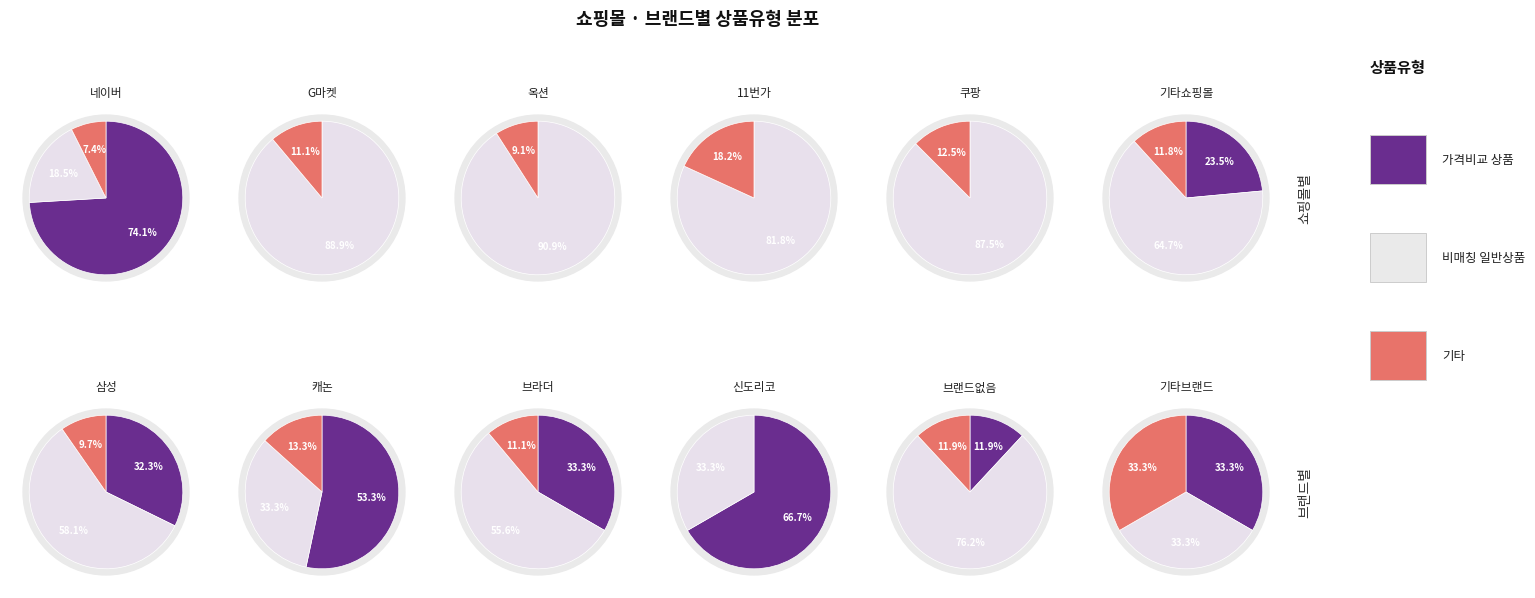

Which series changed the most between 0 and 1?

일반 - 가격비교 상품